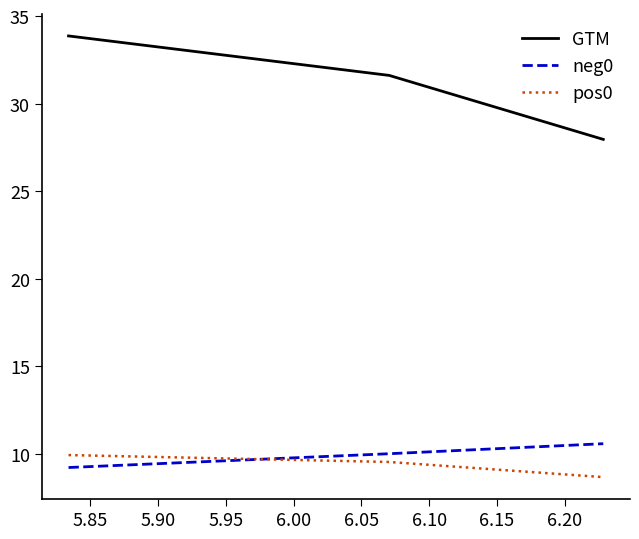

What is the difference between the maximum and minimum values in the neg0 series?

1.4